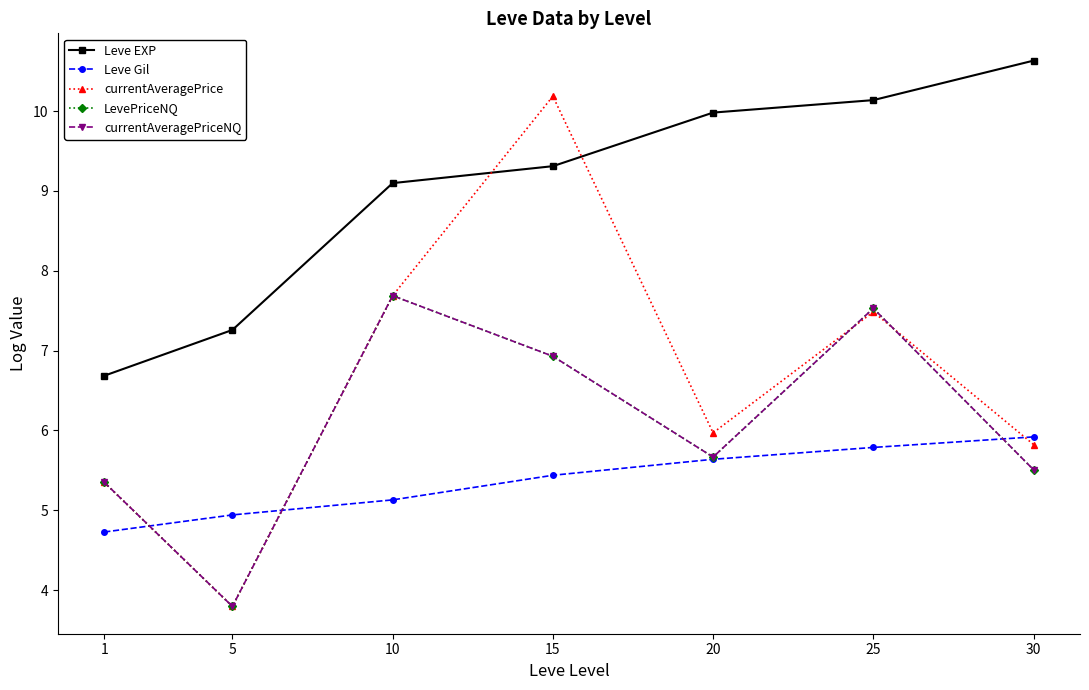

What is the sum of all currentAveragePrice values?

46.3